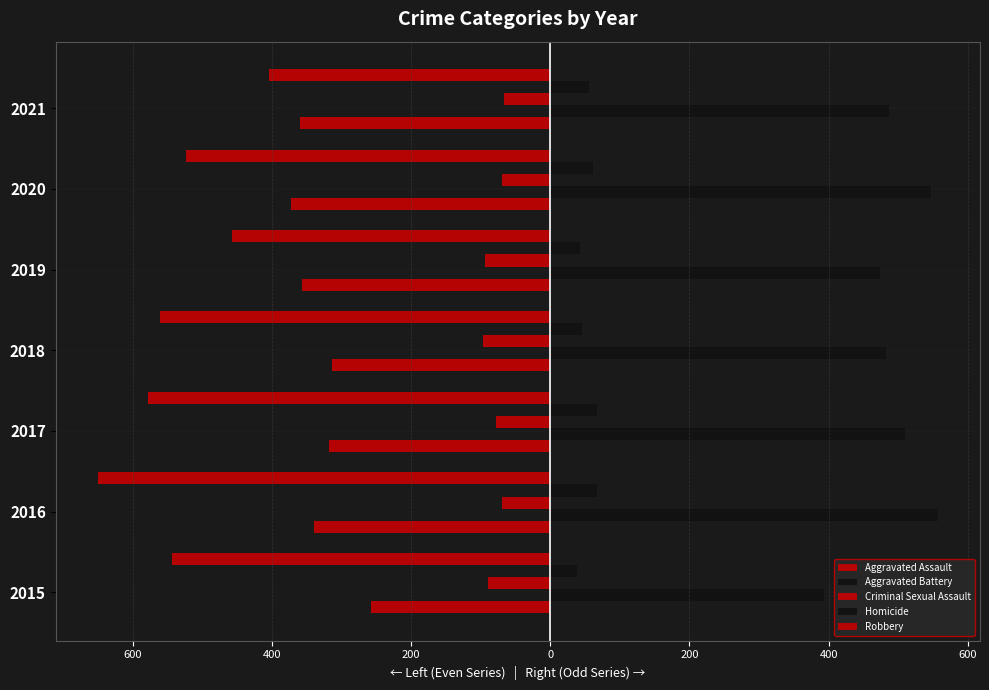

Are the bars grouped side by side (vs. stacked)?

Yes